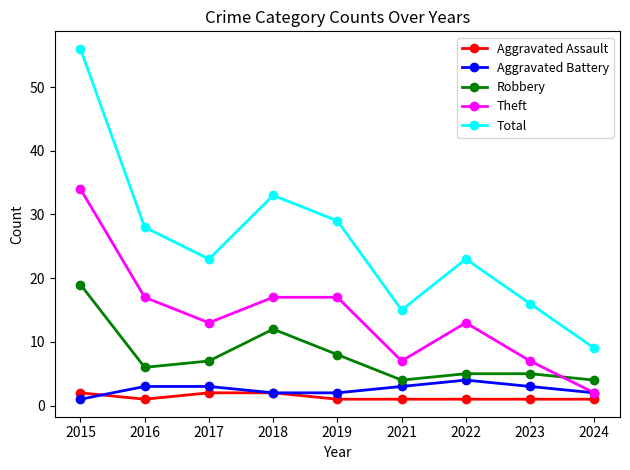

What is the sum of all Robbery values?

70